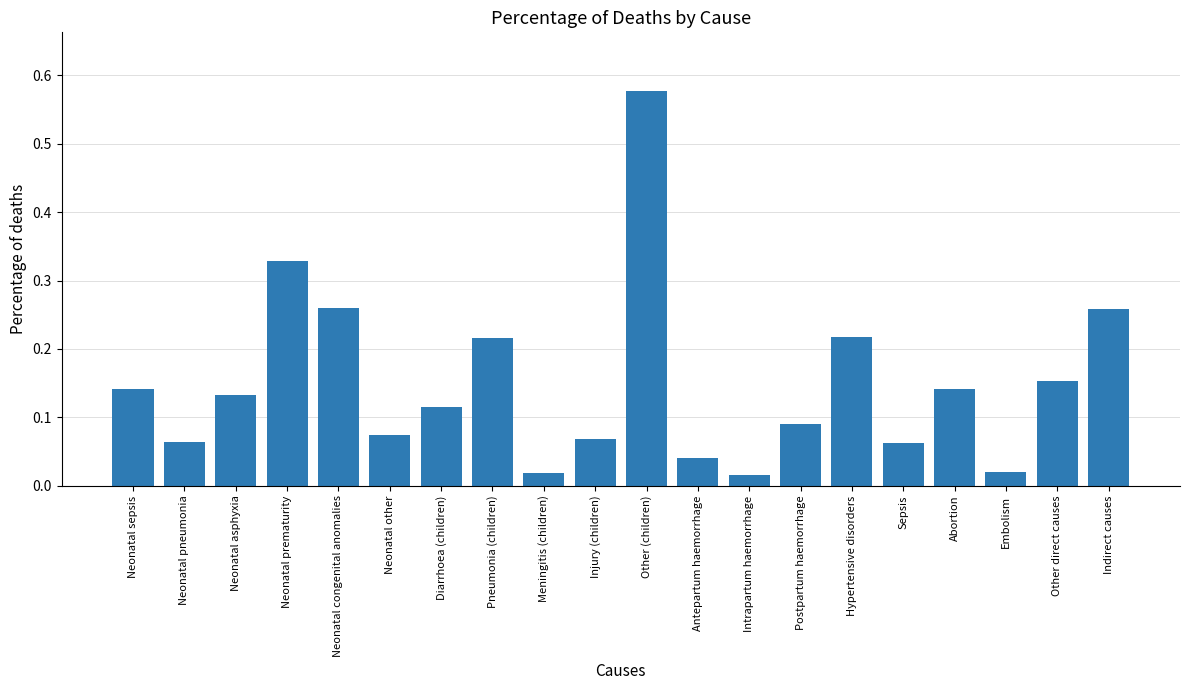

Is it true that the value at Neonatal congenital anomalies is 0.4?

False